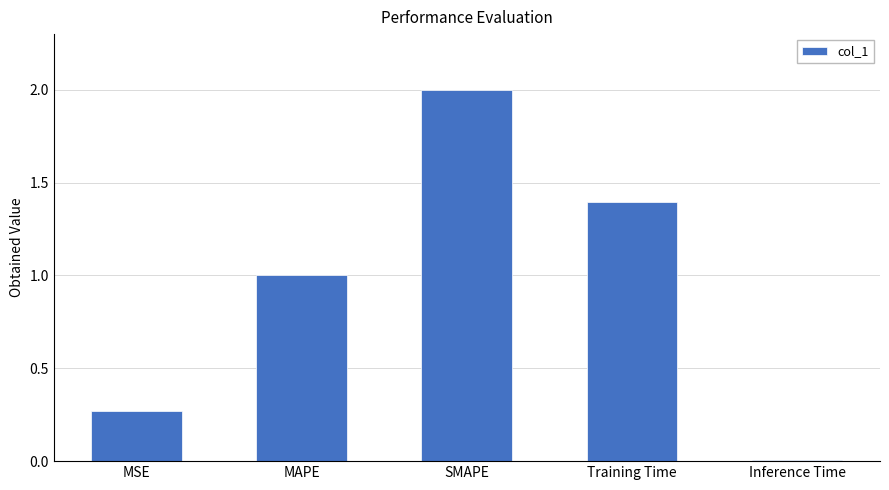

Which has a higher value, Training Time or MAPE?

Training Time